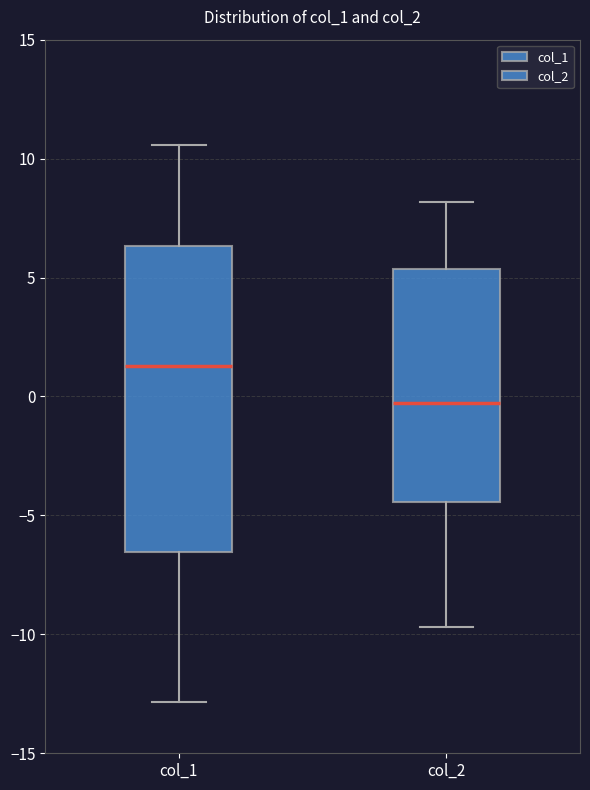

Comparing the boxes themselves (not the whiskers), which one is the tallest?

col_1